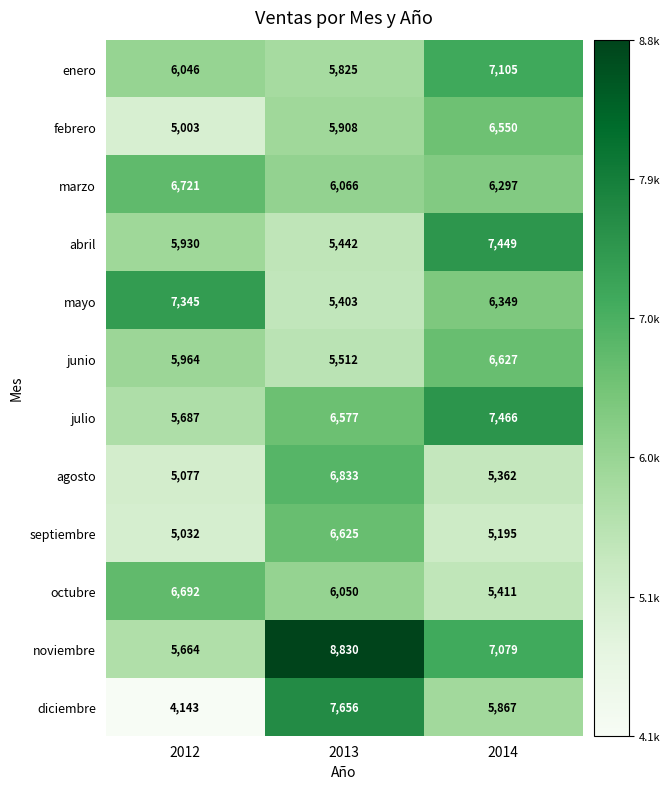

What is the average value of the diciembre series?

5889